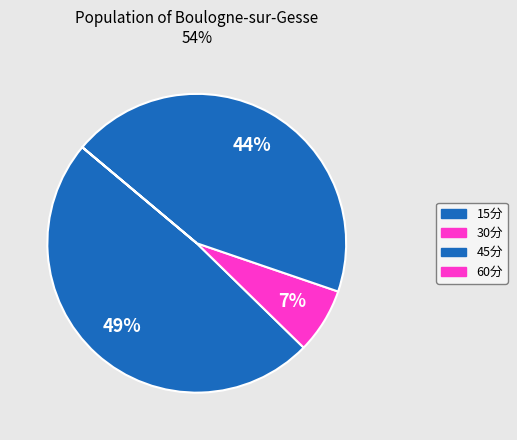

Which category has the biggest portion of the pie?

15分